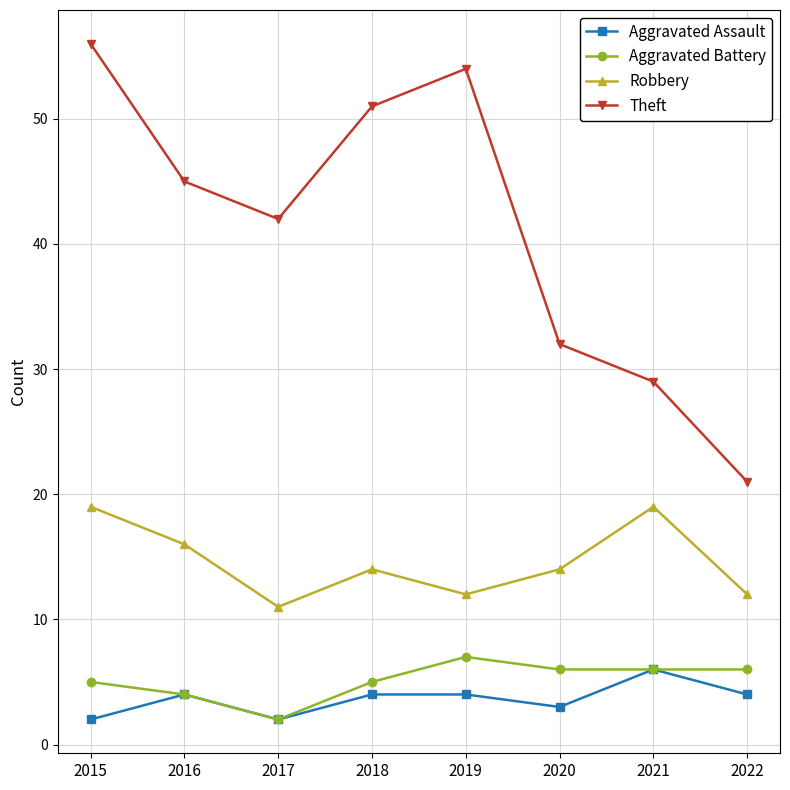

How many distinct data groups are displayed?

4